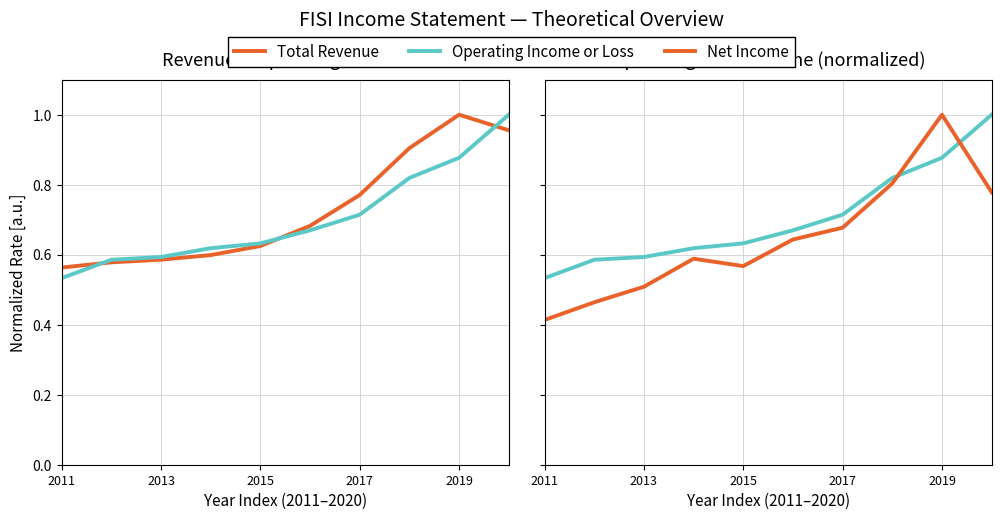

What is the sum of all Net Income values?

6.4